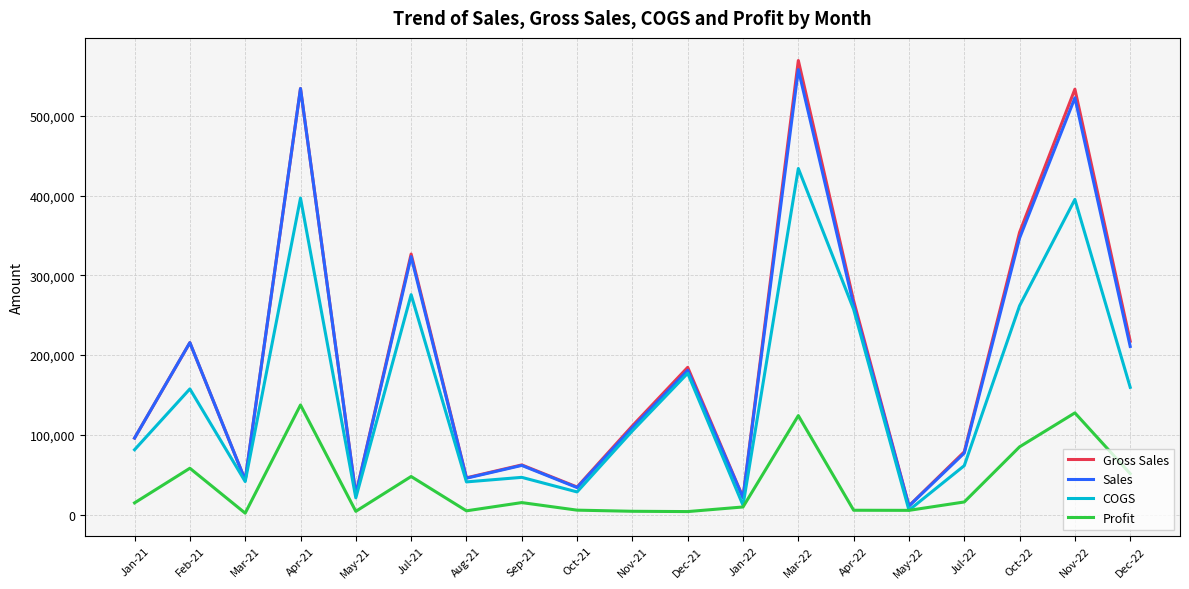

Where is COGS nearest to the value 219780?

Apr-22